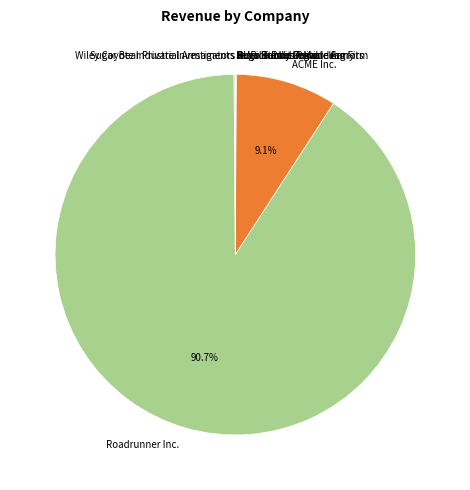

Which category has the biggest portion of the pie?

Roadrunner Inc.